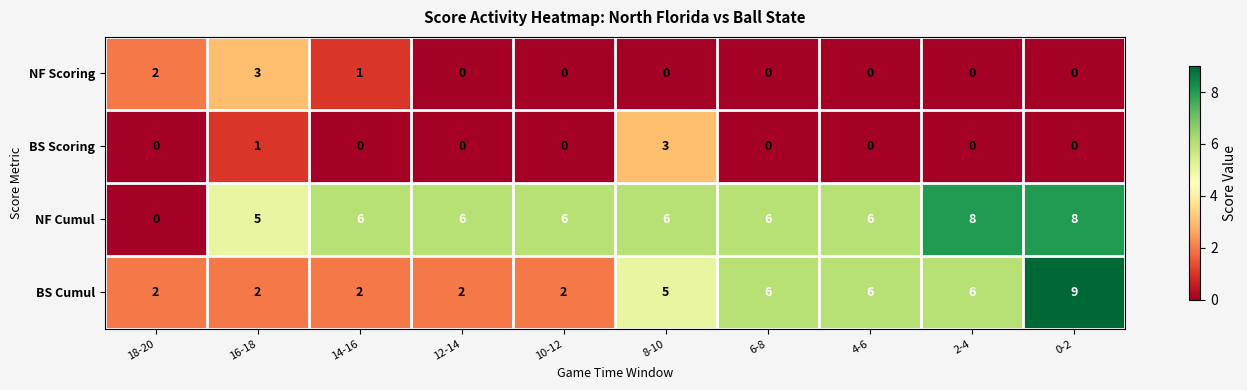

Is it true that NF Scoring equals -1 at 0-2?

False